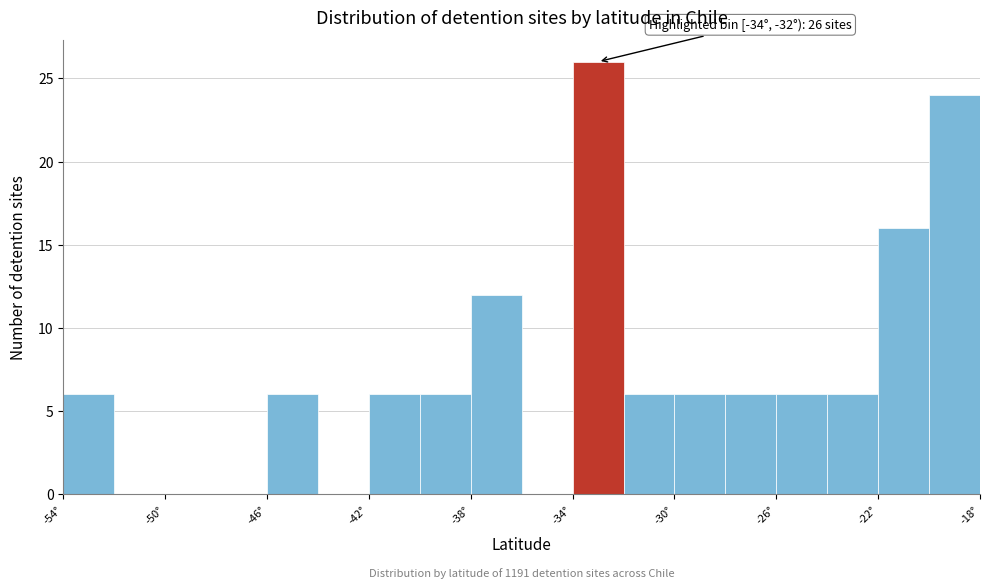

Over which range of the x-axis is the bar tallest?

-34 to -32